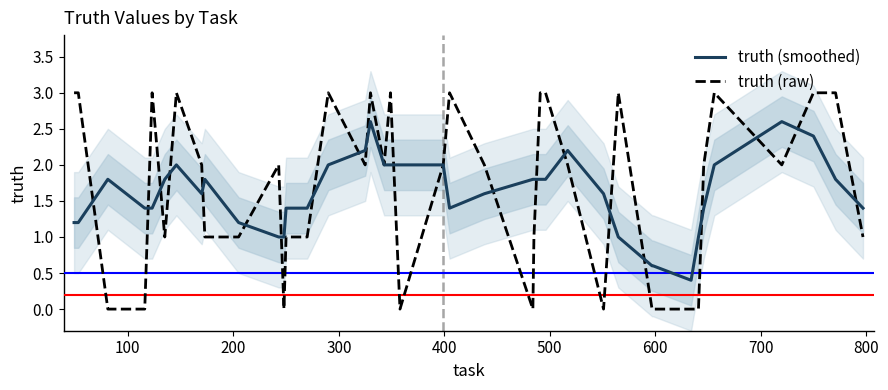

What is the highest value of the truth (raw) series?

3.0